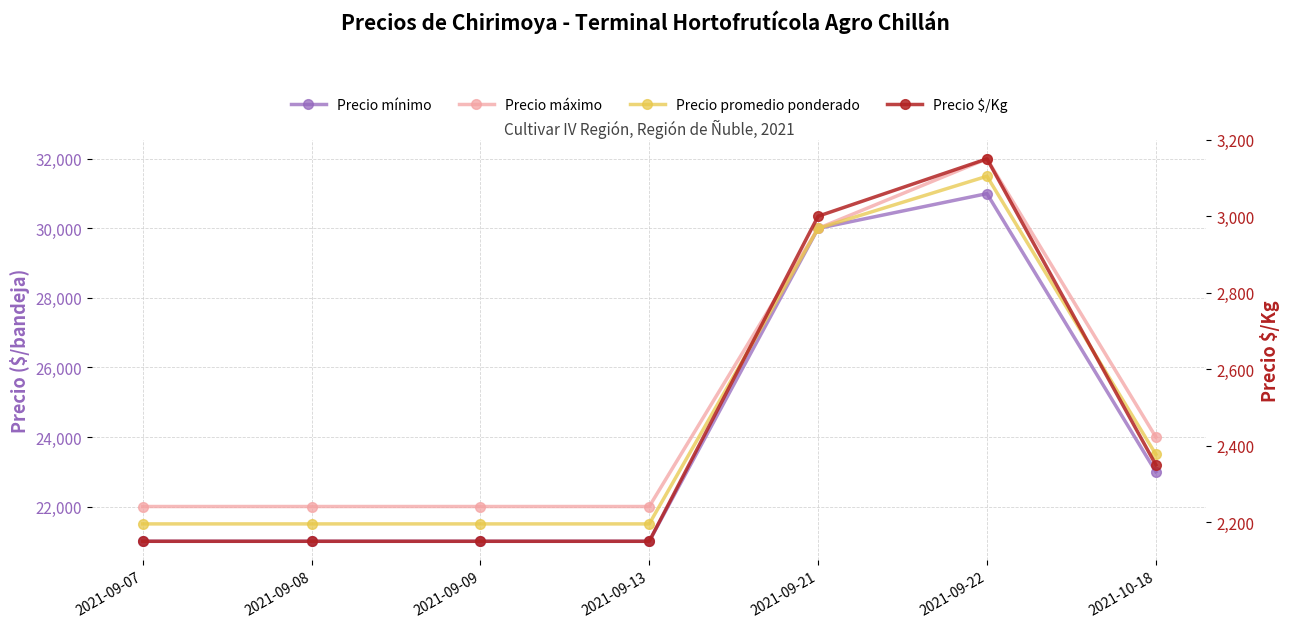

What are all the series names shown in the legend?

Precio mínimo, Precio máximo, Precio promedio ponderado, Precio $/Kg